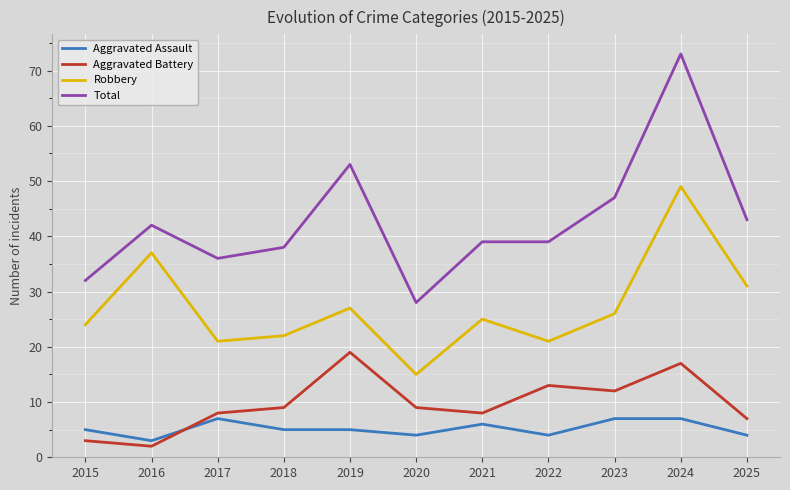

What are all the series names shown in the legend?

Aggravated Assault, Aggravated Battery, Robbery, Total